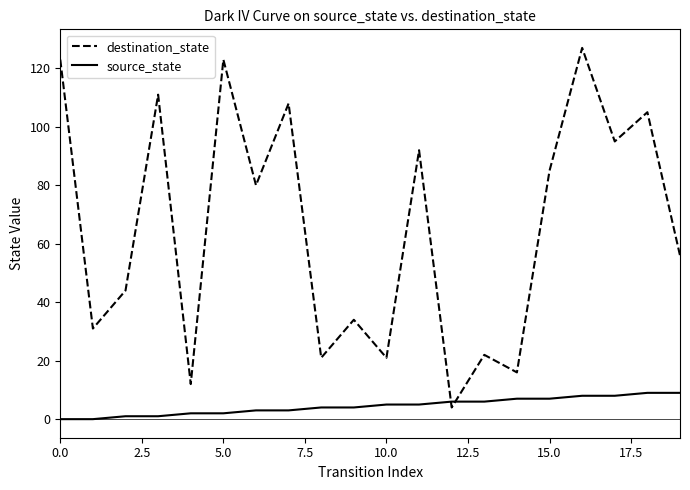

List the series in order of their overall mean, lowest first.

source_state, destination_state